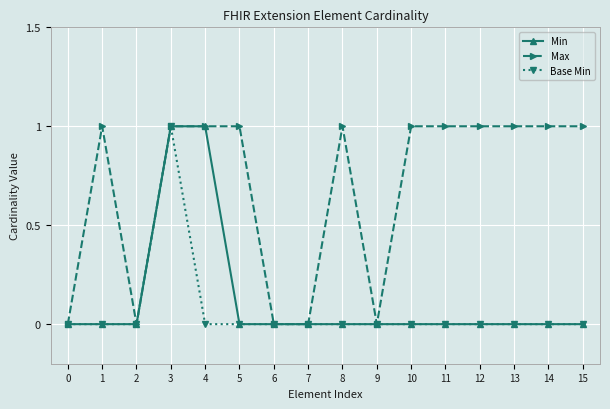

Which series changed the most between 2 and 10?

Max